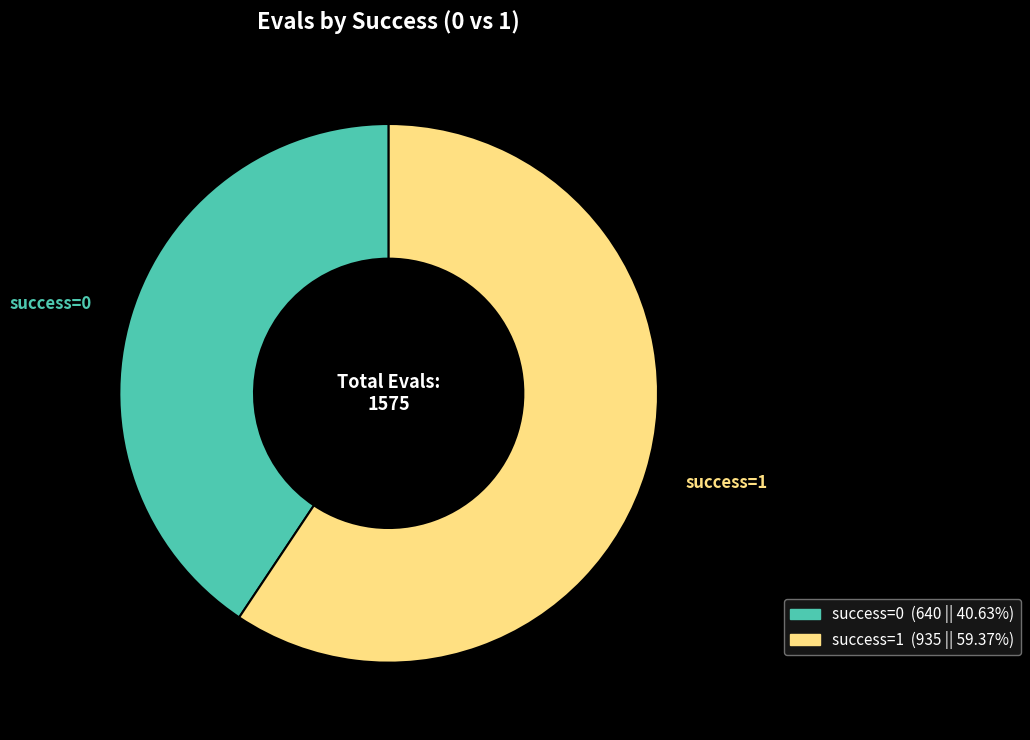

How many slices are in this pie chart?

2